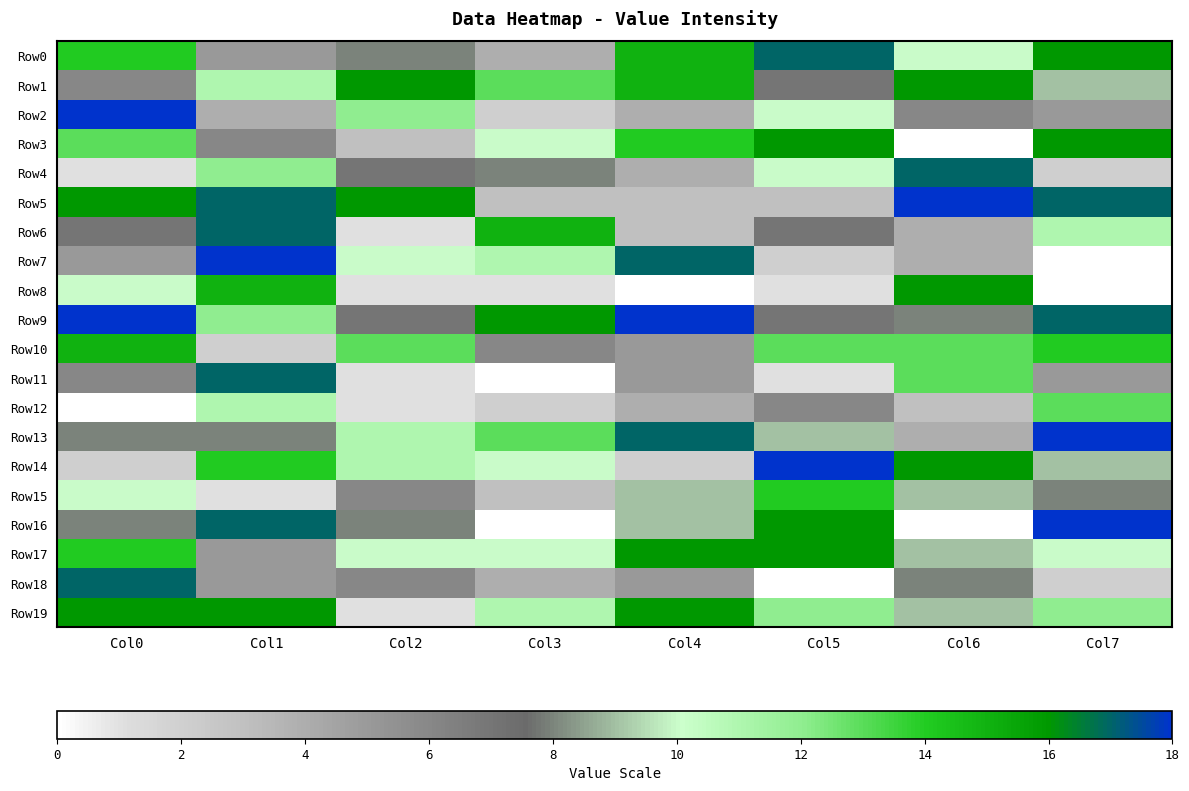

Reading left to right, what are all the values shown in this chart?

Row0: Col0=14	Col1=5	Col2=8	Col3=4	Col4=15	Col5=17	Col6=10	Col7=16
Row1: Col0=6	Col1=11	Col2=16	Col3=13	Col4=15	Col5=7	Col6=16	Col7=9
Row2: Col0=18	Col1=4	Col2=12	Col3=2	Col4=4	Col5=10	Col6=6	Col7=5
Row3: Col0=13	Col1=6	Col2=3	Col3=10	Col4=14	Col5=16	Col6=0	Col7=16
Row4: Col0=1	Col1=12	Col2=7	Col3=8	Col4=4	Col5=10	Col6=17	Col7=2
Row5: Col0=16	Col1=17	Col2=16	Col3=3	Col4=3	Col5=3	Col6=18	Col7=17
Row6: Col0=7	Col1=17	Col2=1	Col3=15	Col4=3	Col5=7	Col6=4	Col7=11
Row7: Col0=5	Col1=18	Col2=10	Col3=11	Col4=17	Col5=2	Col6=4	Col7=0
Row8: Col0=10	Col1=15	Col2=1	Col3=1	Col4=0	Col5=1	Col6=16	Col7=0
Row9: Col0=18	Col1=12	Col2=7	Col3=16	Col4=18	Col5=7	Col6=8	Col7=17
Row10: Col0=15	Col1=2	Col2=13	Col3=6	Col4=5	Col5=13	Col6=13	Col7=14
Row11: Col0=6	Col1=17	Col2=1	Col3=0	Col4=5	Col5=1	Col6=13	Col7=5
Row12: Col0=0	Col1=11	Col2=1	Col3=2	Col4=4	Col5=6	Col6=3	Col7=13
Row13: Col0=8	Col1=8	Col2=11	Col3=13	Col4=17	Col5=9	Col6=4	Col7=18
Row14: Col0=2	Col1=14	Col2=11	Col3=10	Col4=2	Col5=18	Col6=16	Col7=9
Row15: Col0=10	Col1=1	Col2=6	Col3=3	Col4=9	Col5=14	Col6=9	Col7=8
Row16: Col0=8	Col1=17	Col2=8	Col3=0	Col4=9	Col5=16	Col6=0	Col7=18
Row17: Col0=14	Col1=5	Col2=10	Col3=10	Col4=16	Col5=16	Col6=9	Col7=10
Row18: Col0=17	Col1=5	Col2=6	Col3=4	Col4=5	Col5=0	Col6=8	Col7=2
Row19: Col0=16	Col1=16	Col2=1	Col3=11	Col4=16	Col5=12	Col6=9	Col7=12